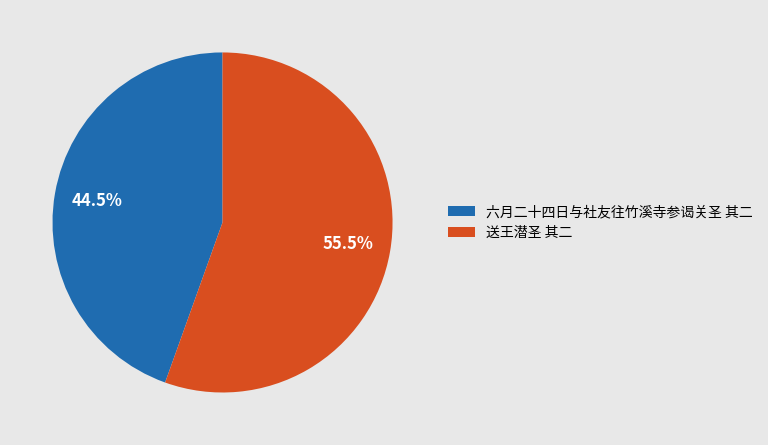

Rank the categories by value from lowest to highest.

六月二十四日与社友往竹溪寺参谒关圣 其二, 送王潜圣 其二